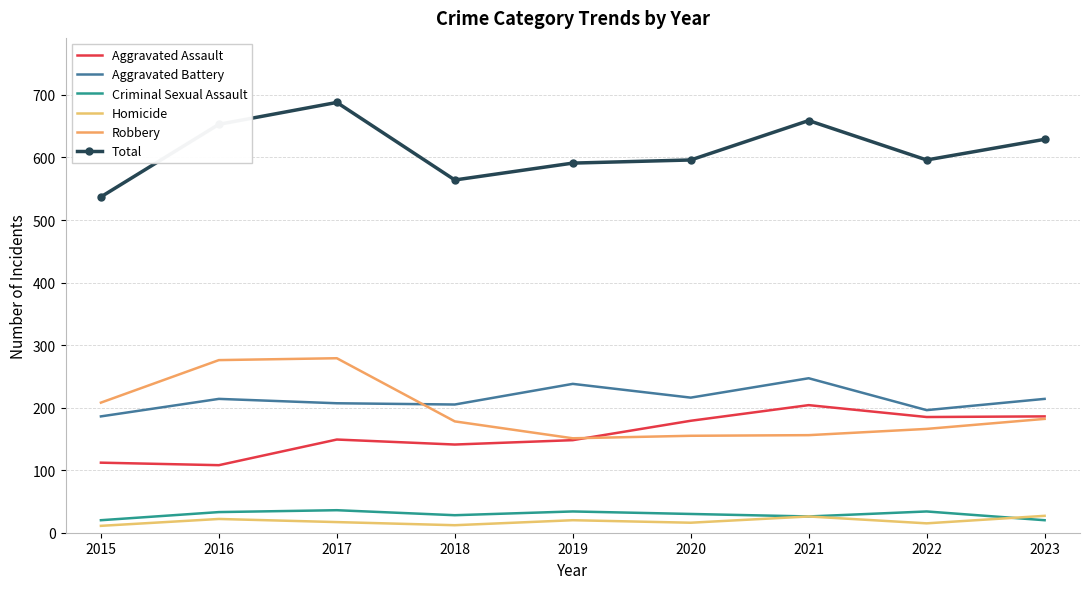

How many data points in Total are less than 596?

3